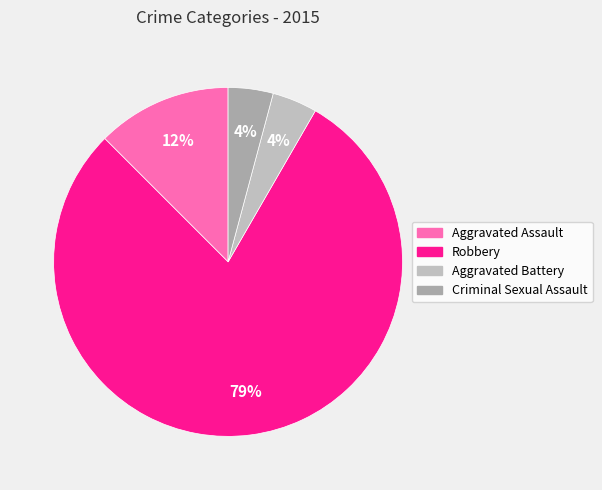

Count the number of slices in the pie.

4